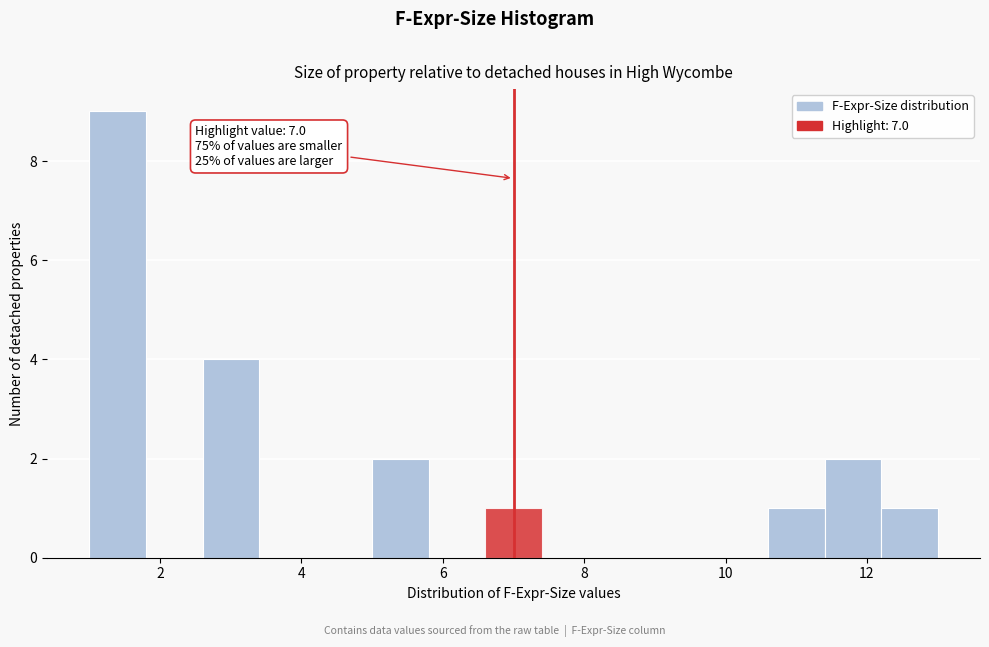

Over which range of the x-axis is the bar tallest?

1.0 to 1.8